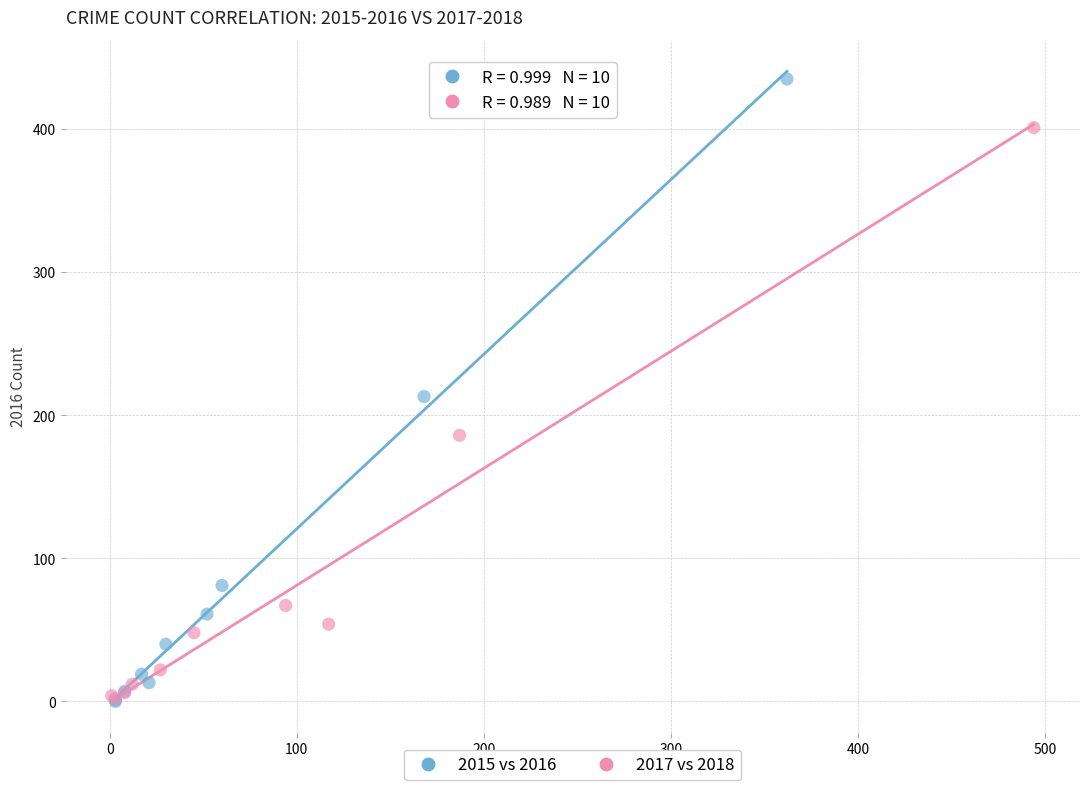

Which series contains the highest Y value?

2015 vs 2016